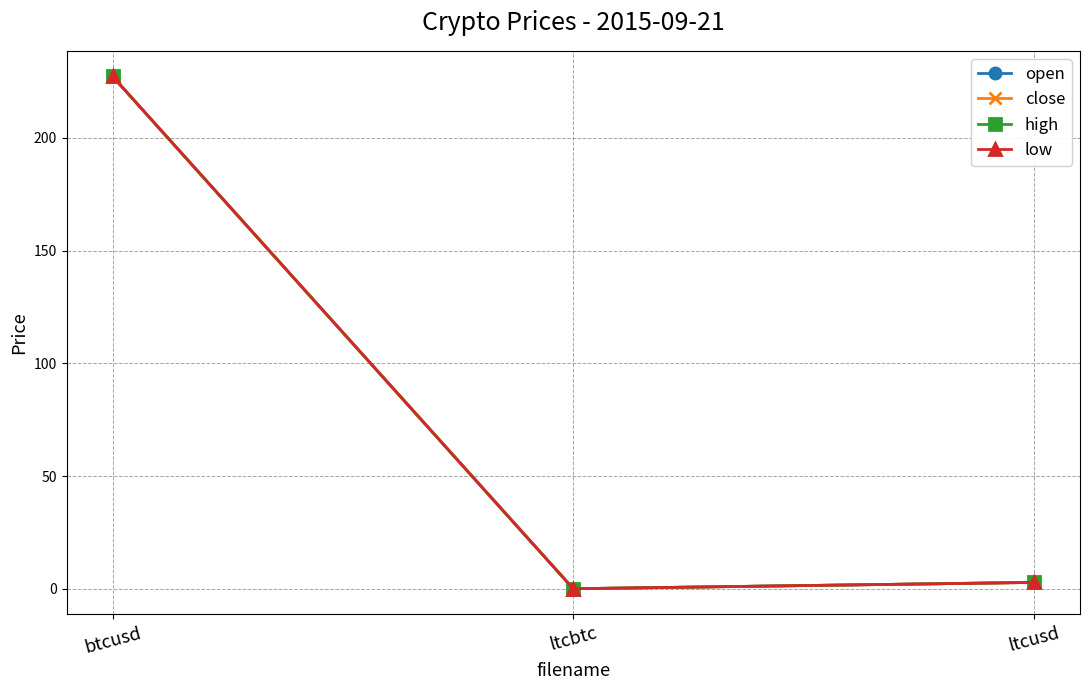

At which label is close closest to 113?

ltcusd